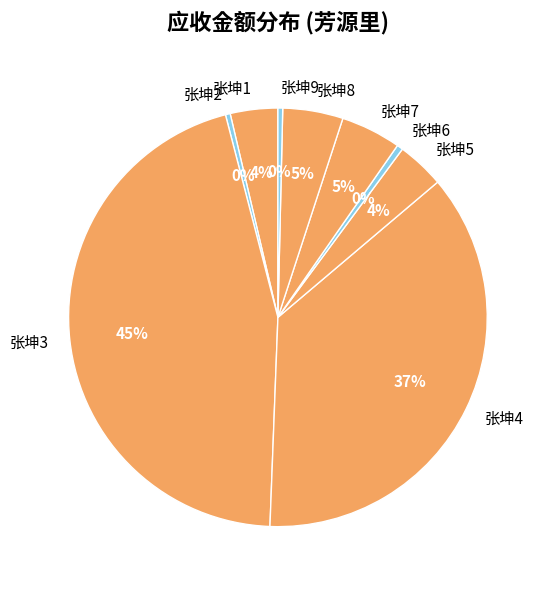

What percentage is the 张坤4 slice, to the nearest percent?

37%